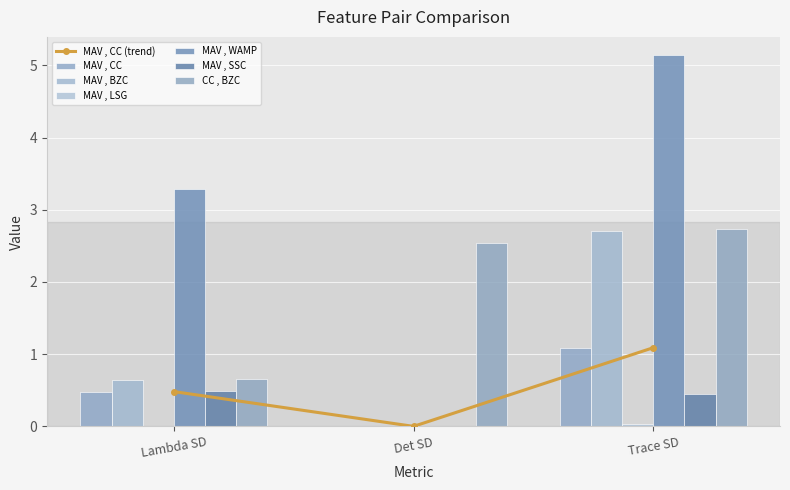

How many bars are there in each group?

6